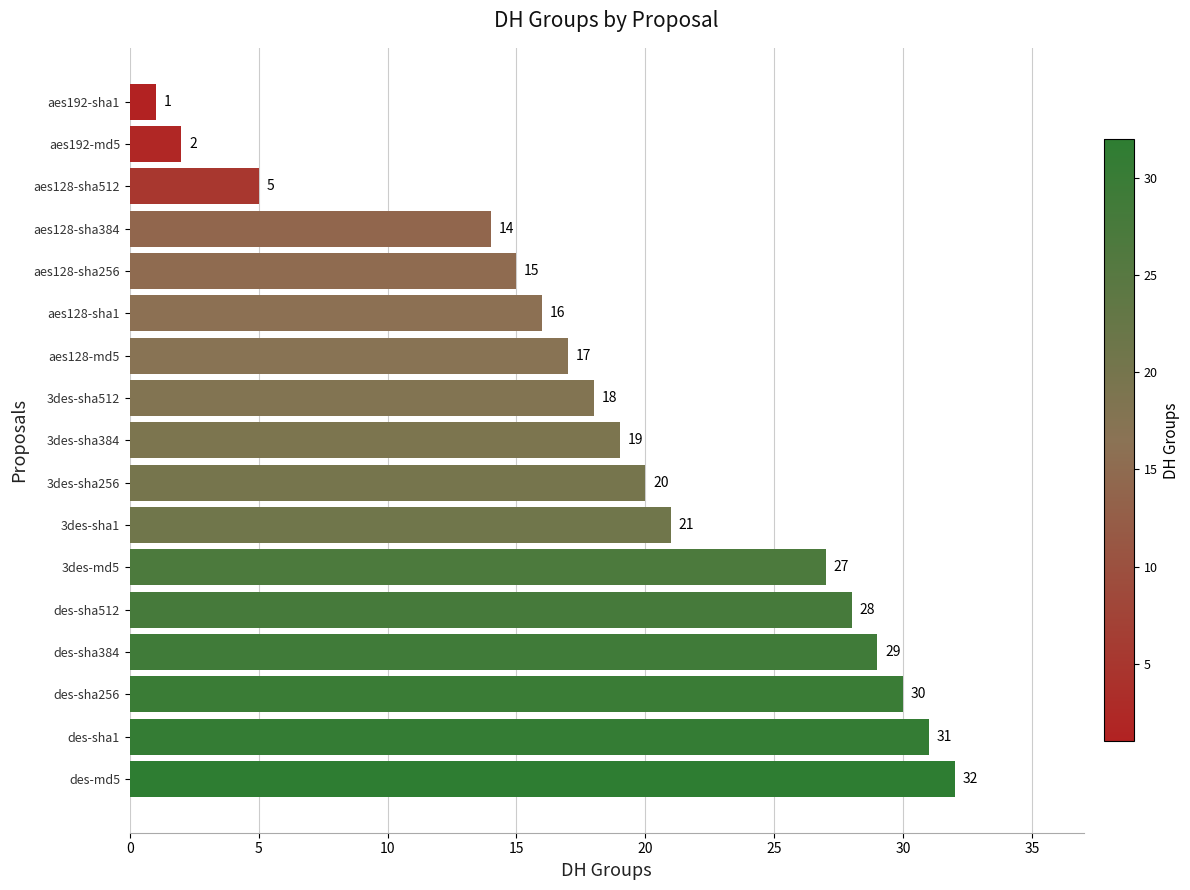

How many data points does each series have?

17